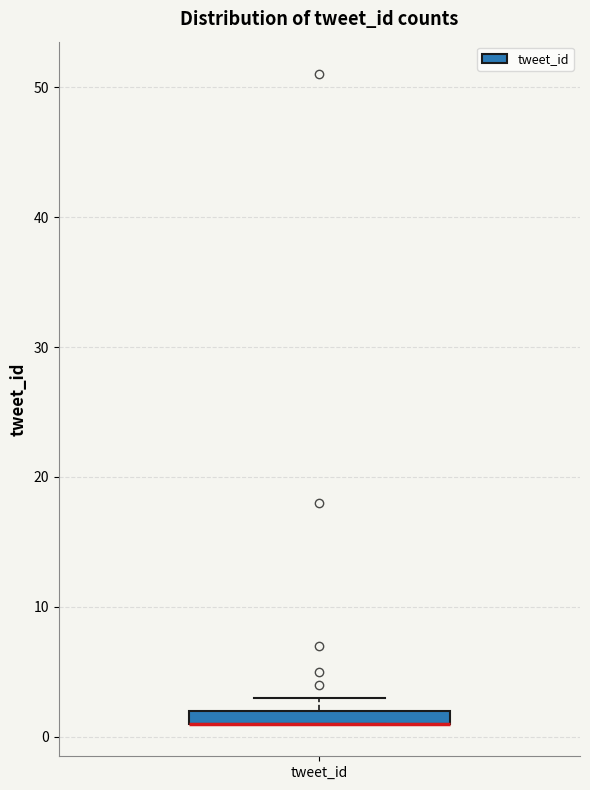

Where is the upper edge of the box for tweet_id on the y-axis? The values are not printed on the chart, so give them approximately, as read against the axis.

2